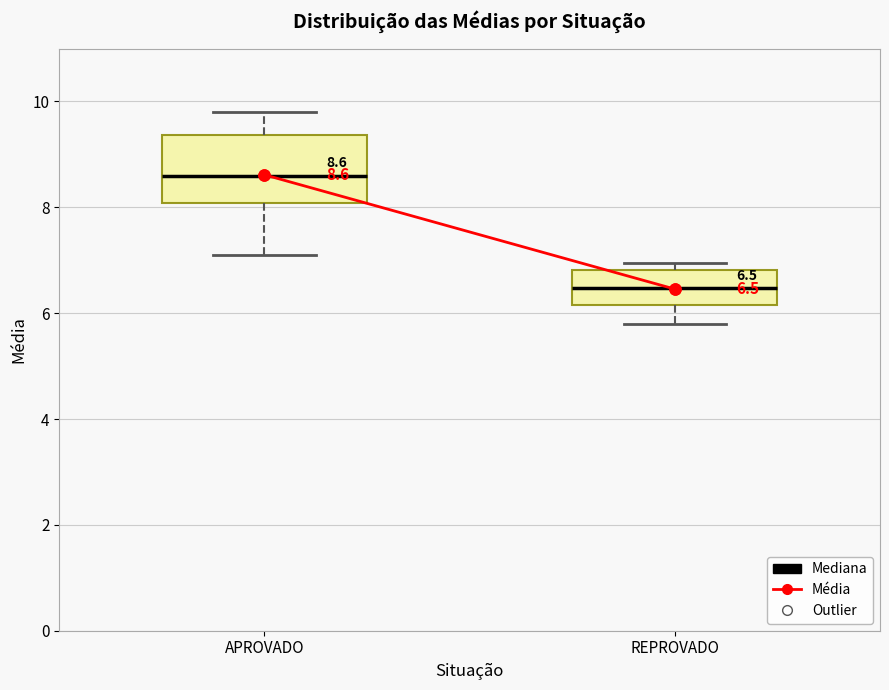

Which box's median line is the highest?

APROVADO